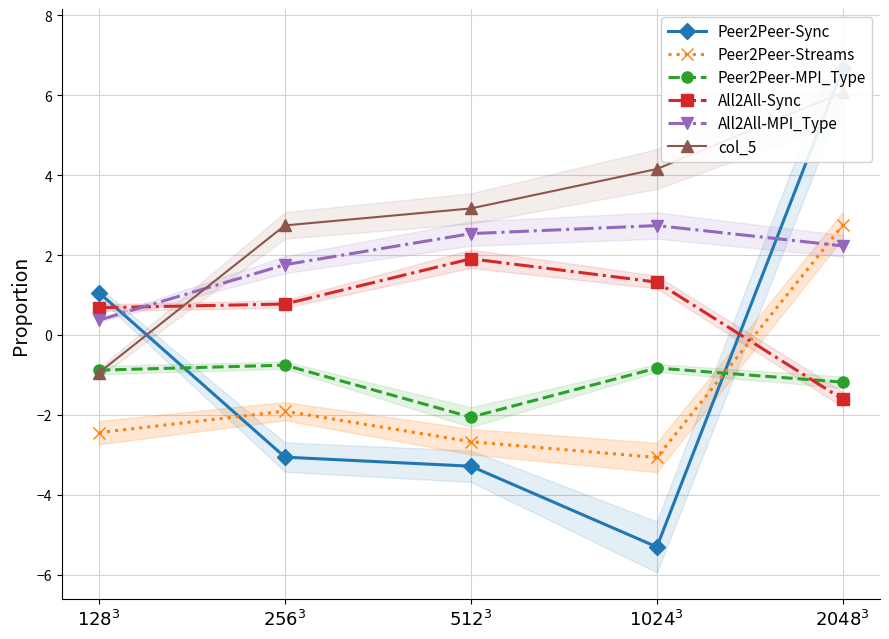

At how many categories does at least one series exceed -3?

5